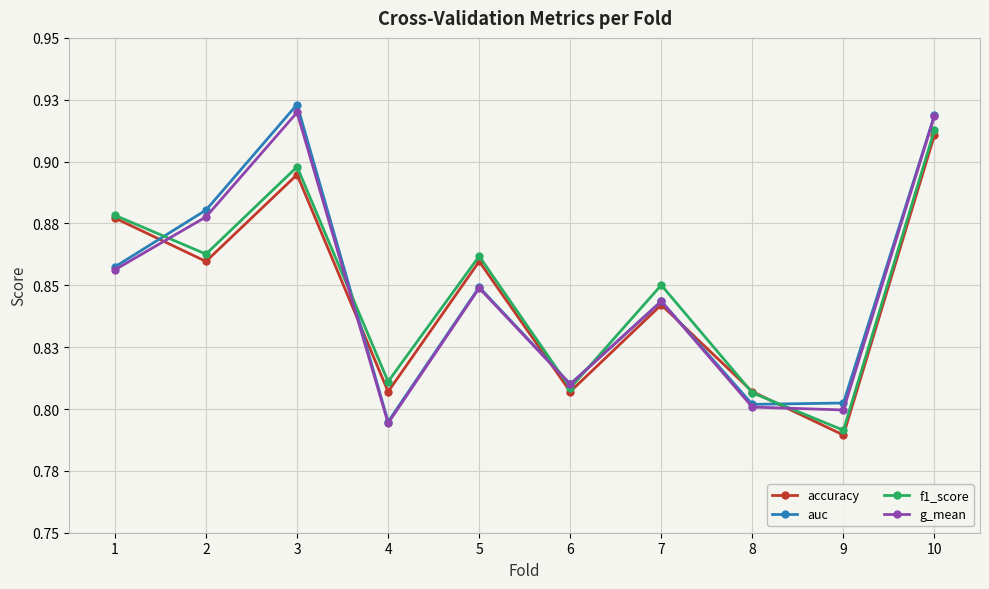

How many auc values are between 0 and 1?

10